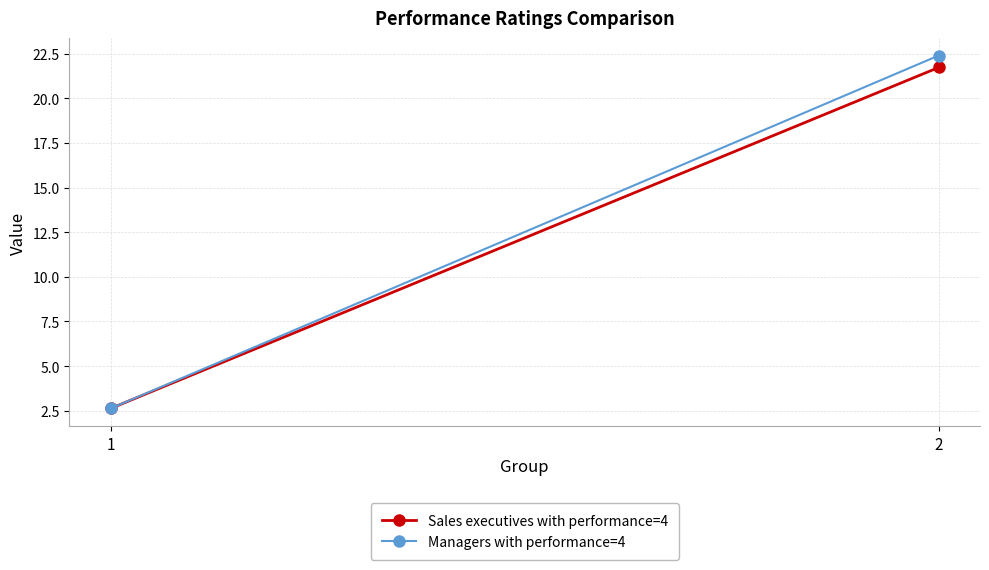

True or false: Managers with performance=4 has a value of 2.6 at 1.

True